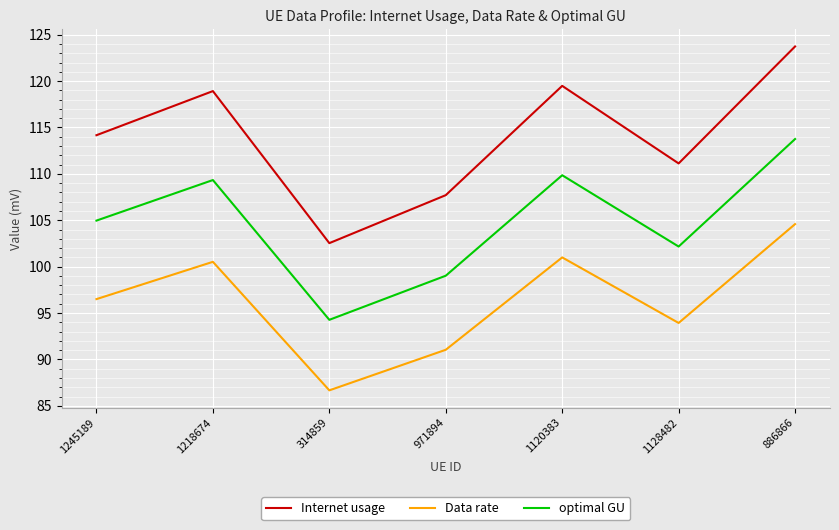

What is the difference between the Data rate values at 886866 and 1245189?

8.1